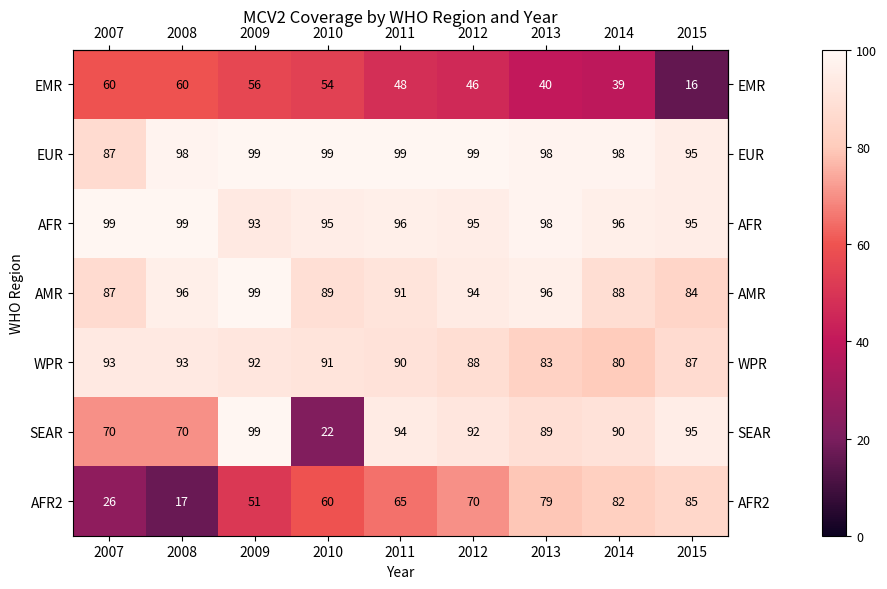

What is the sum of the AFR2 values at 2009 and 2013?

130